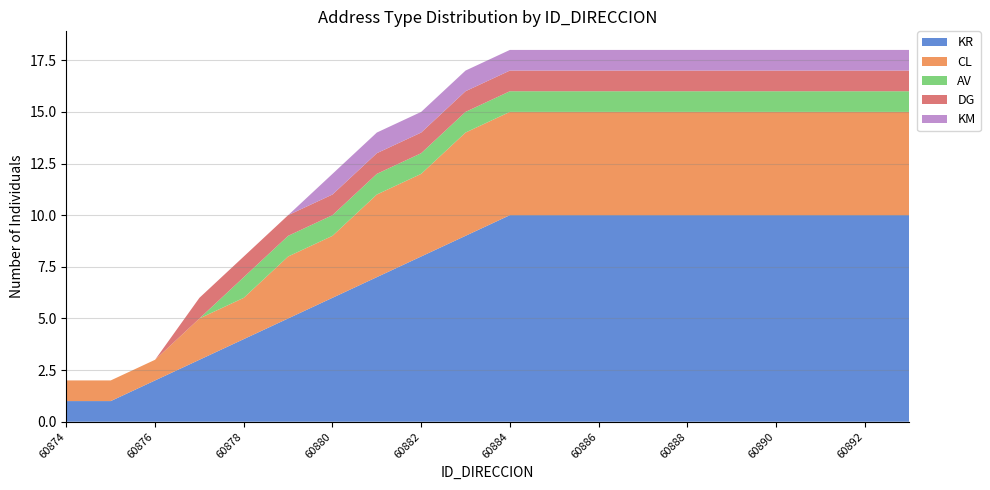

Reading right to left, transcribe all the data shown in this chart.

KR: 60893=10	60892=10	60891=10	60890=10	60889=10	60888=10	60887=10	60886=10	60885=10	60884=10	60883=9	60882=8	60881=7	60880=6	60879=5	60878=4	60877=3	60876=2	60875=1	60874=1
CL: 60893=5	60892=5	60891=5	60890=5	60889=5	60888=5	60887=5	60886=5	60885=5	60884=5	60883=5	60882=4	60881=4	60880=3	60879=3	60878=2	60877=2	60876=1	60875=1	60874=1
AV: 60893=1	60892=1	60891=1	60890=1	60889=1	60888=1	60887=1	60886=1	60885=1	60884=1	60883=1	60882=1	60881=1	60880=1	60879=1	60878=1	60877=0	60876=0	60875=0	60874=0
DG: 60893=1	60892=1	60891=1	60890=1	60889=1	60888=1	60887=1	60886=1	60885=1	60884=1	60883=1	60882=1	60881=1	60880=1	60879=1	60878=1	60877=1	60876=0	60875=0	60874=0
KM: 60893=1	60892=1	60891=1	60890=1	60889=1	60888=1	60887=1	60886=1	60885=1	60884=1	60883=1	60882=1	60881=1	60880=1	60879=0	60878=0	60877=0	60876=0	60875=0	60874=0